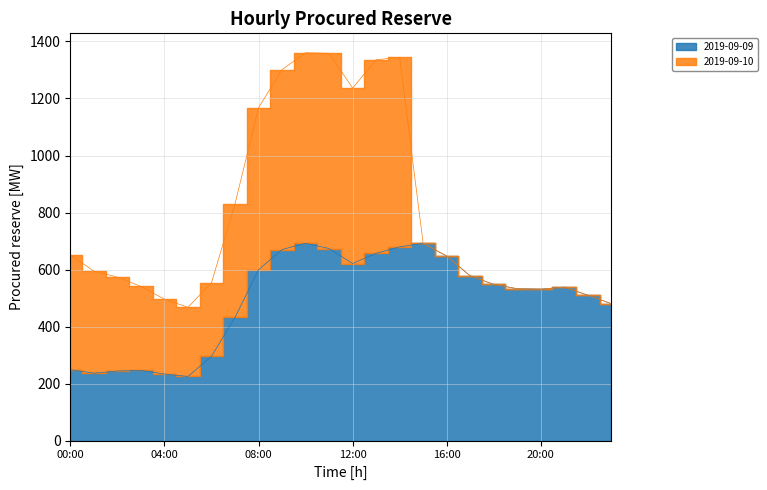

What is the change in value from 15:00 to 23:00?

-211.2